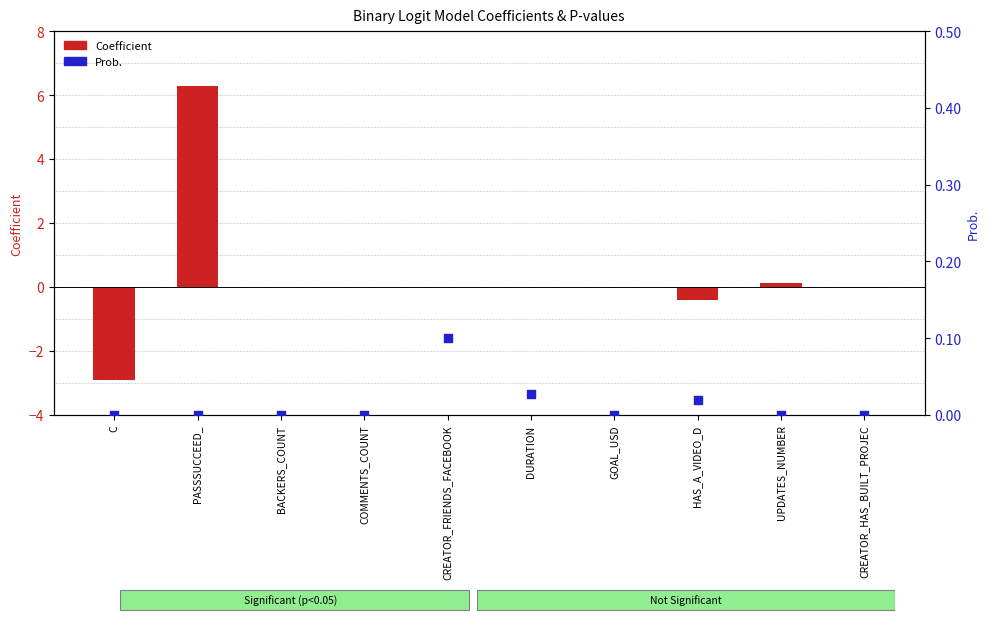

What is the total value across all series at HAS_A_VIDEO_D?

-0.4